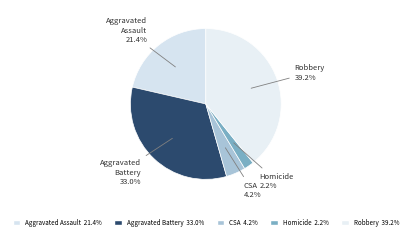

How many slices are in this pie chart?

5